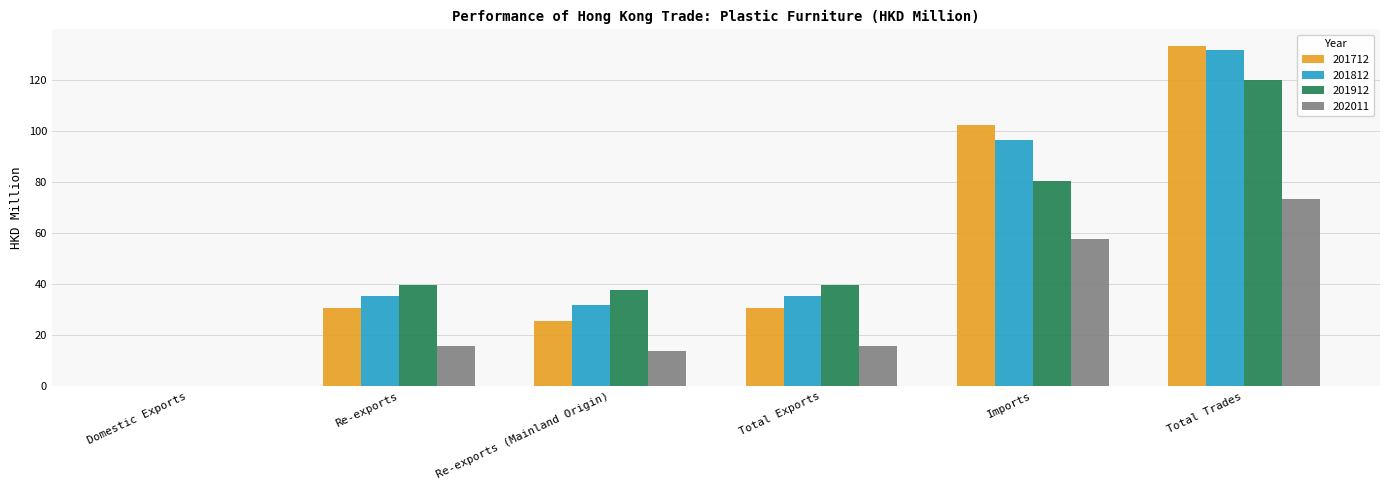

What is the difference between the 201912 values at Re-exports and Domestic Exports?

39.6